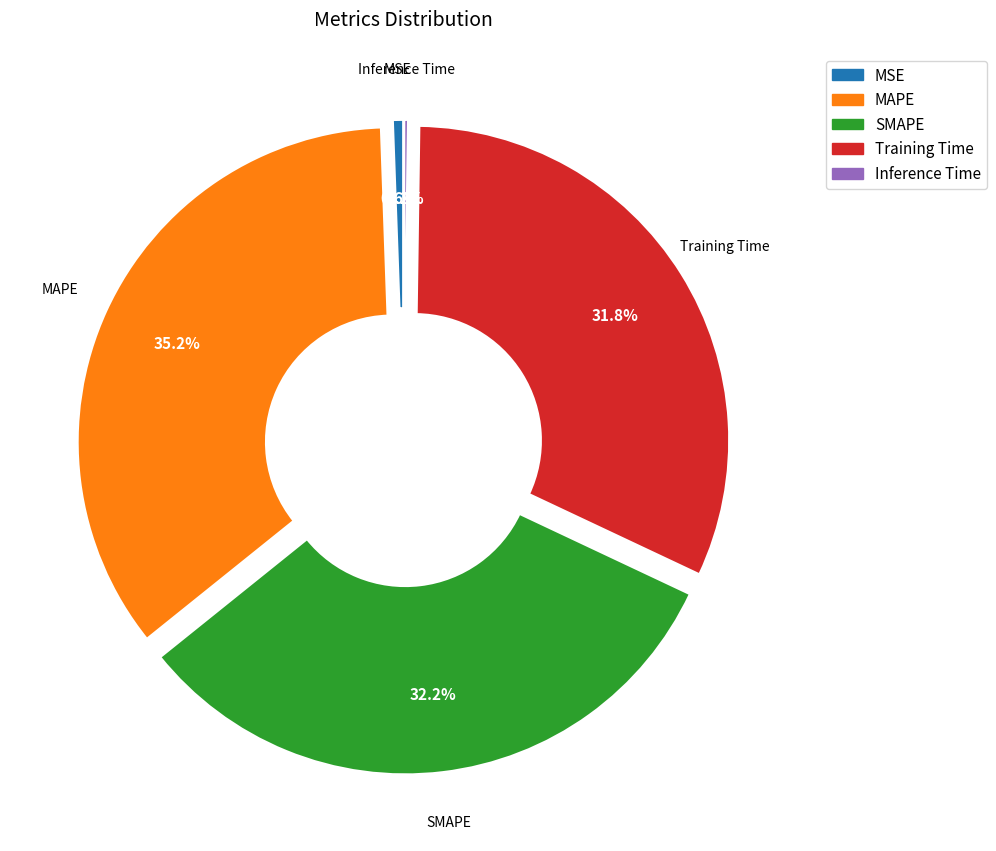

Which has a higher value, SMAPE or MAPE?

MAPE